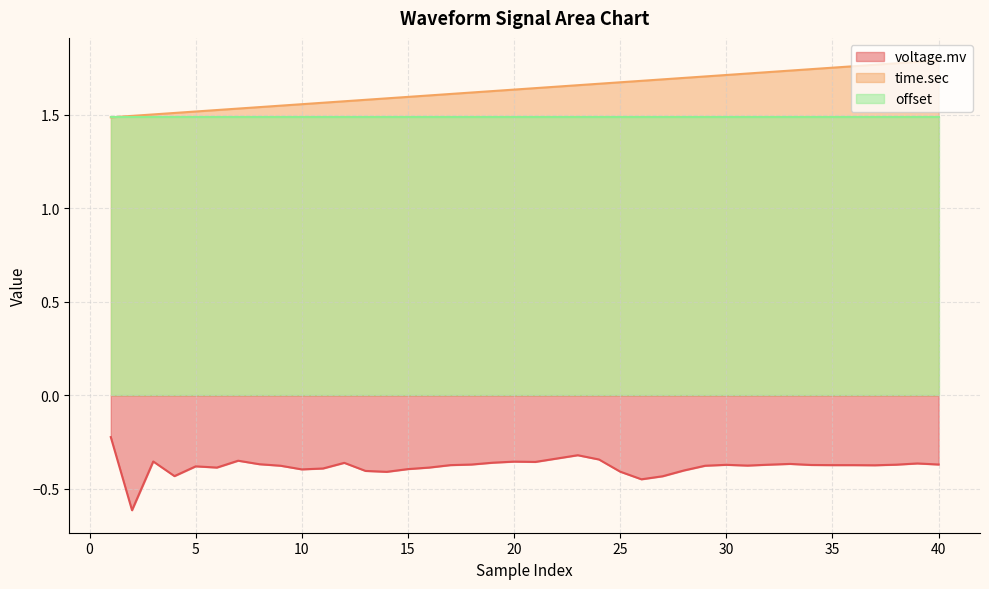

Is it true that time.sec equals 1.6 at 16?

True